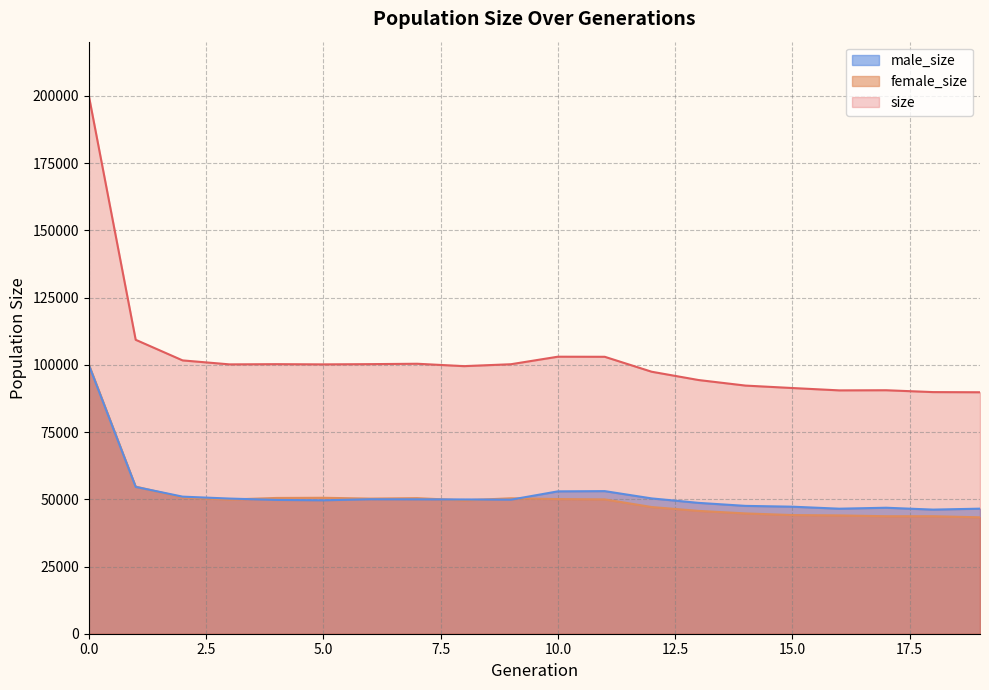

How many distinct data groups are displayed?

3